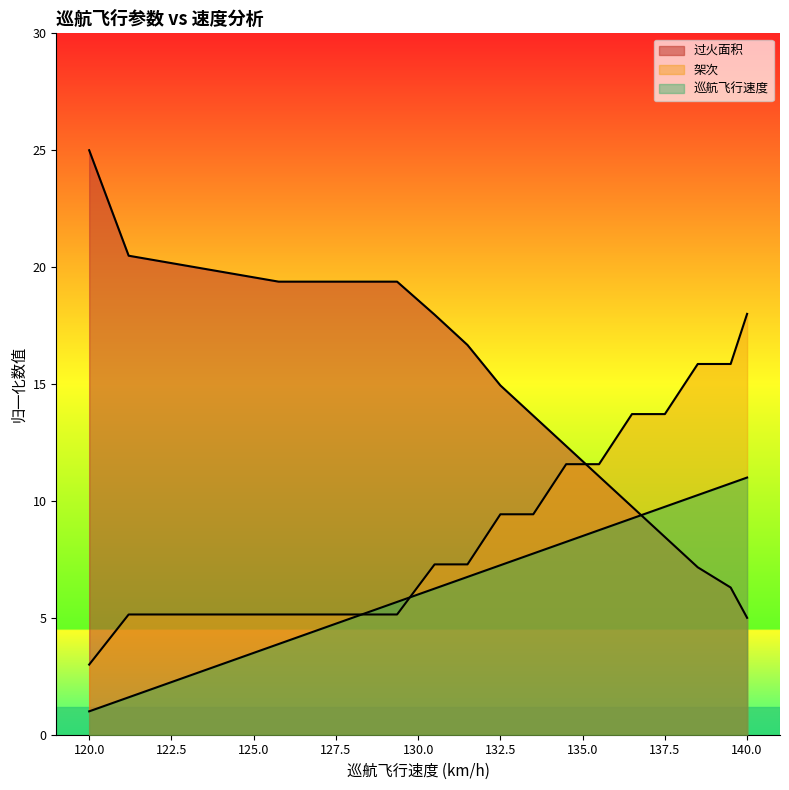

At how many categories does at least one series exceed 6?

15